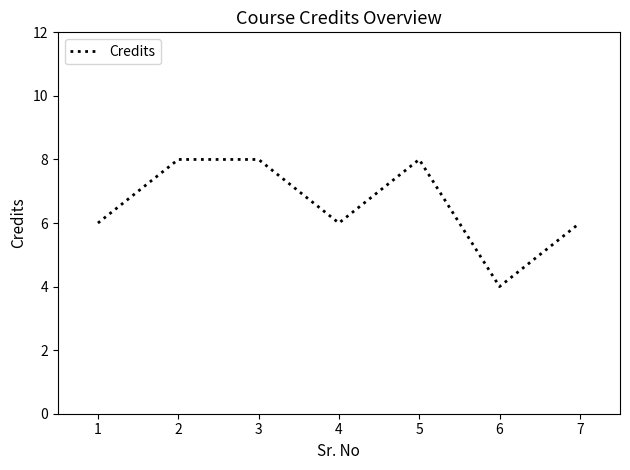

What is the average value?

7